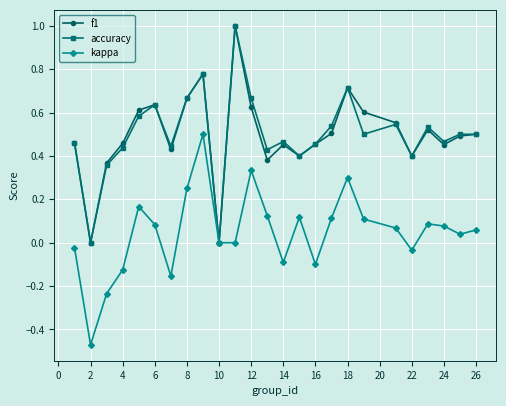

In accuracy, how many points are lower than both neighbors (excluding endpoints)?

8